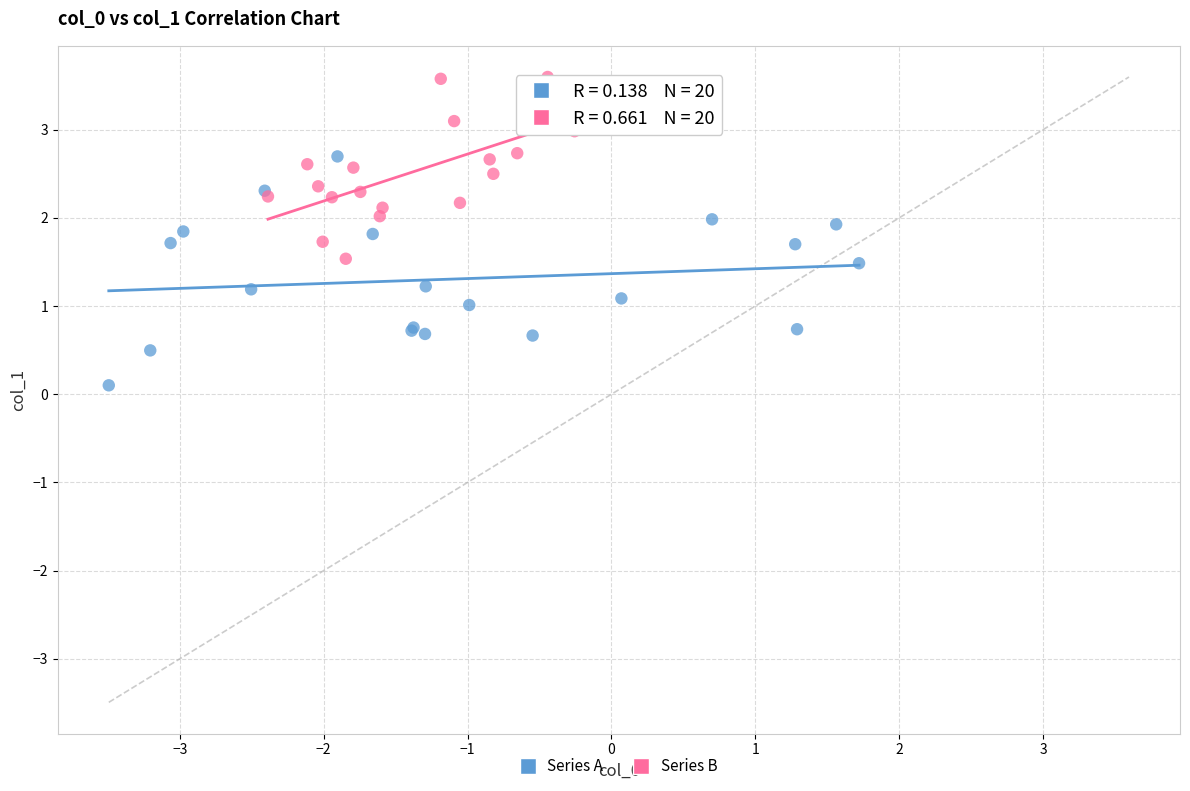

Which series has the largest Y range (max minus min)?

Series A